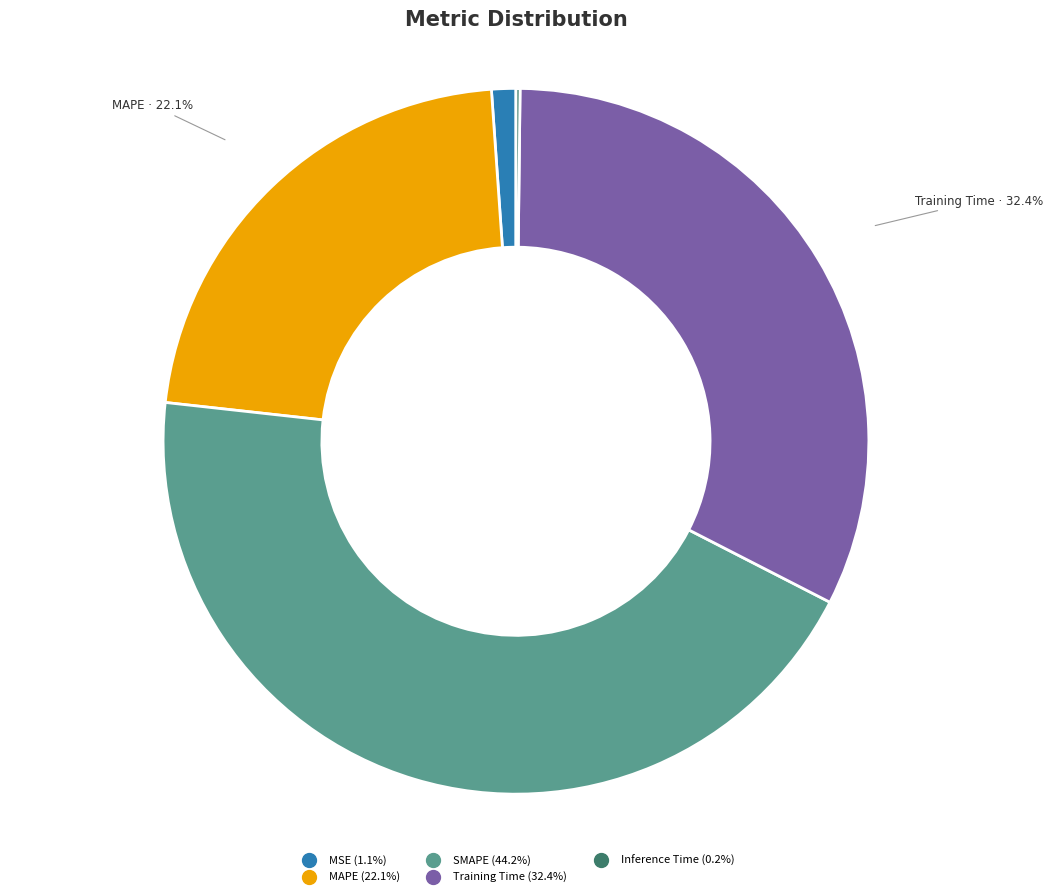

The Training Time slice represents 32% of the pie. True or false?

True